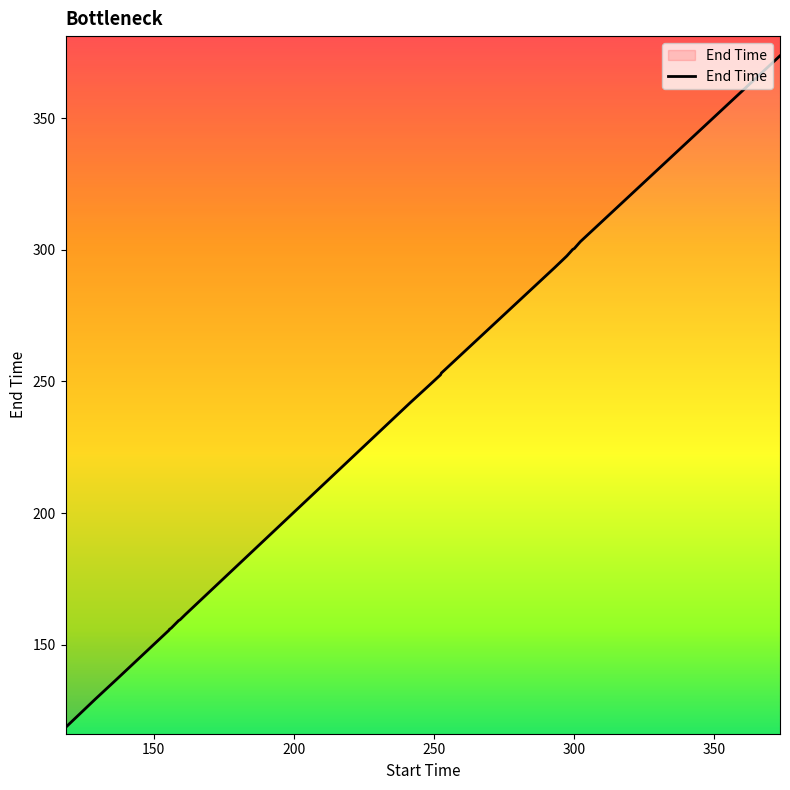

What is the difference between the second highest and minimum values?

184.5